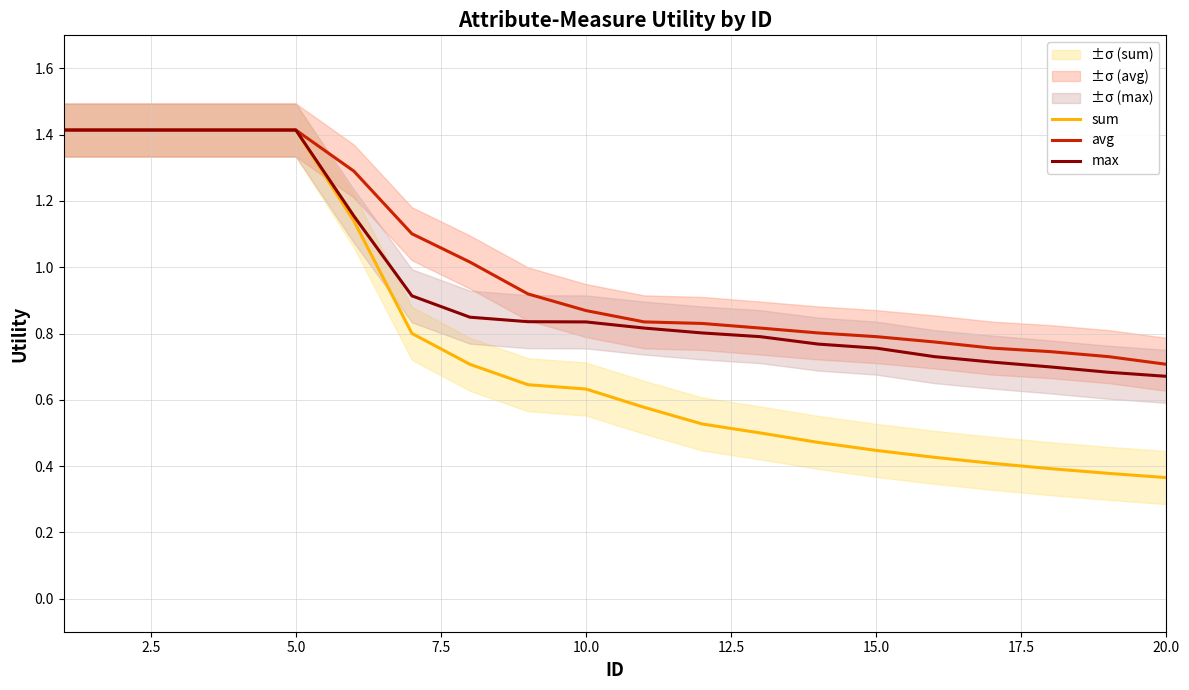

The avg series shows 0.7 at 20.0. True or false?

True